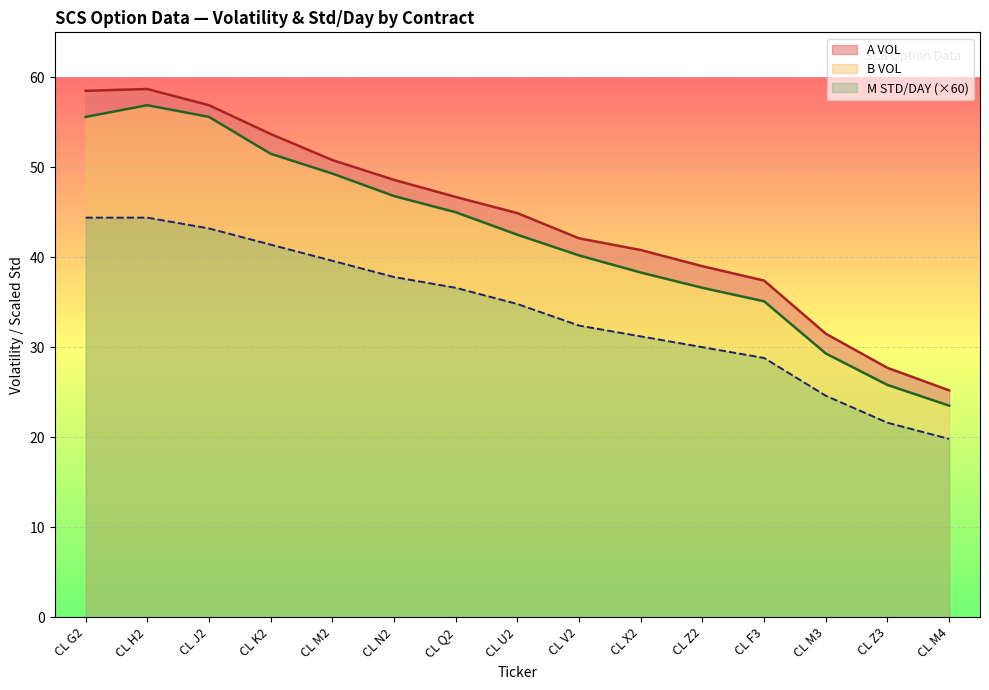

True or false: M STD/DAY has a value of 60.8 at CL J2.

False